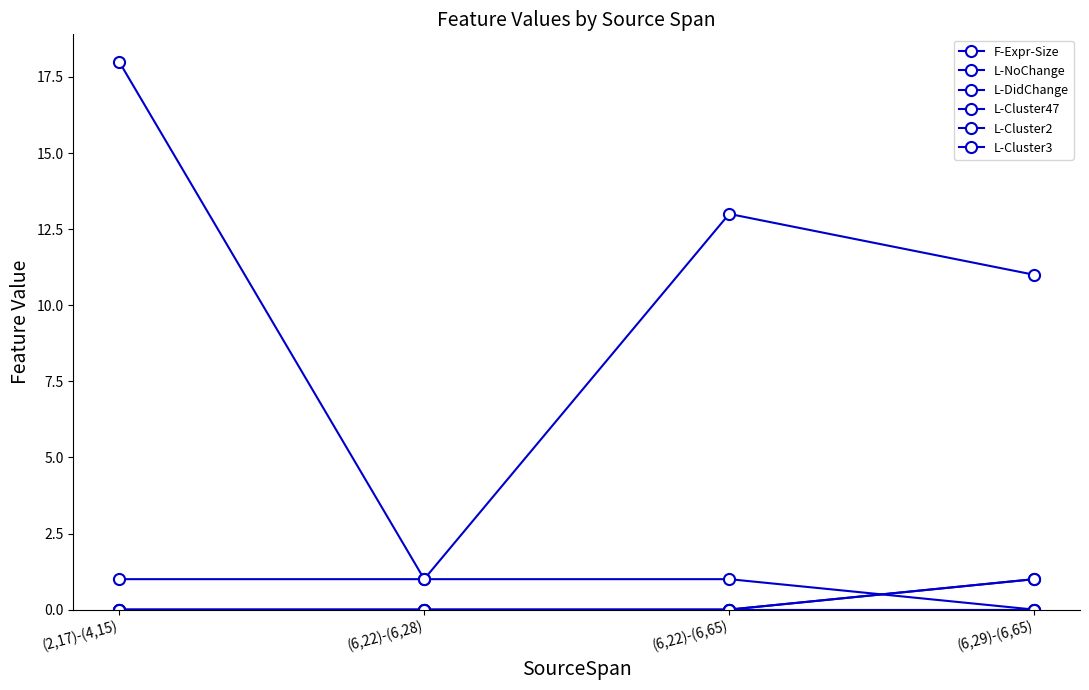

Where is L-NoChange nearest to the value 0?

(6,29)-(6,65)